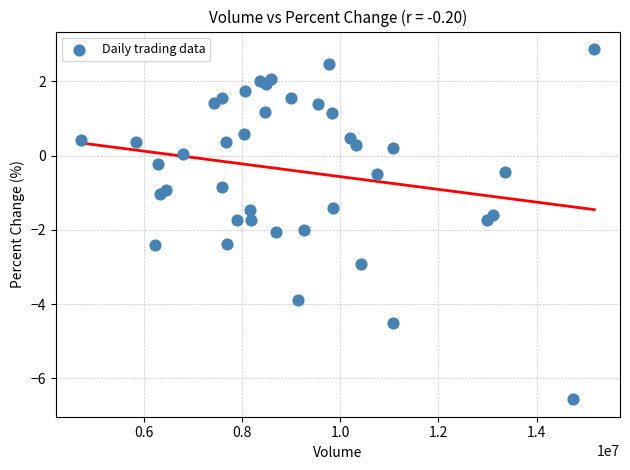

What is the range of X values (max minus min)?

10445762.0